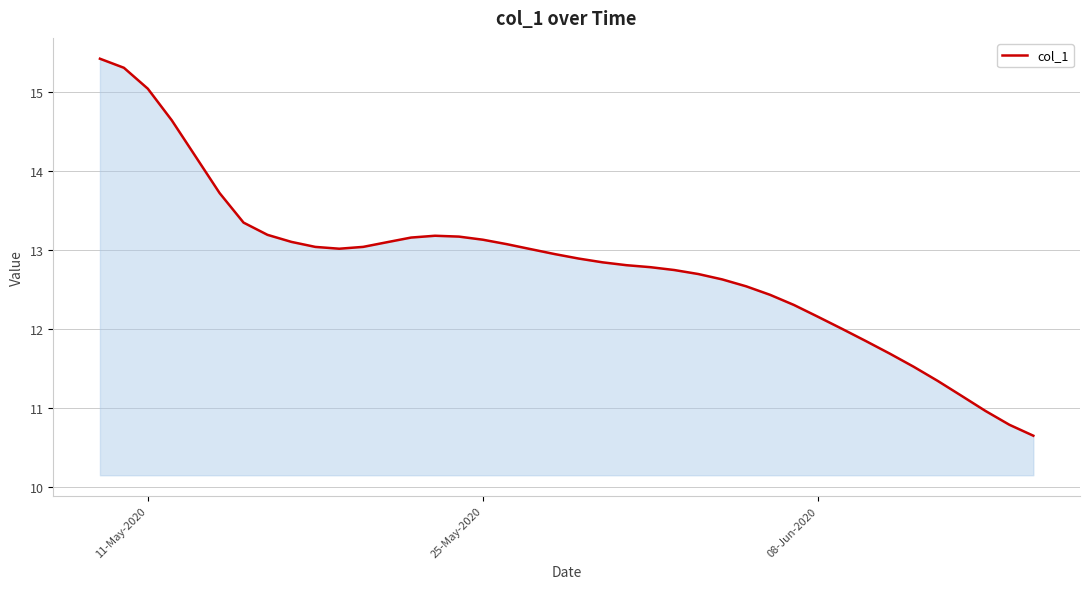

What is the minimum value shown in the chart?

10.6